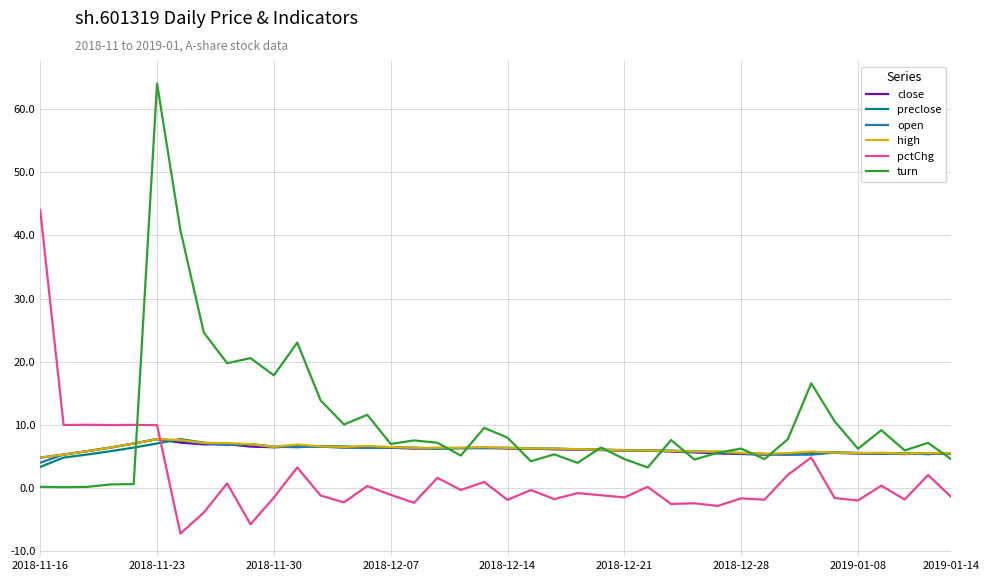

Which series has the widest spread of values?

turn